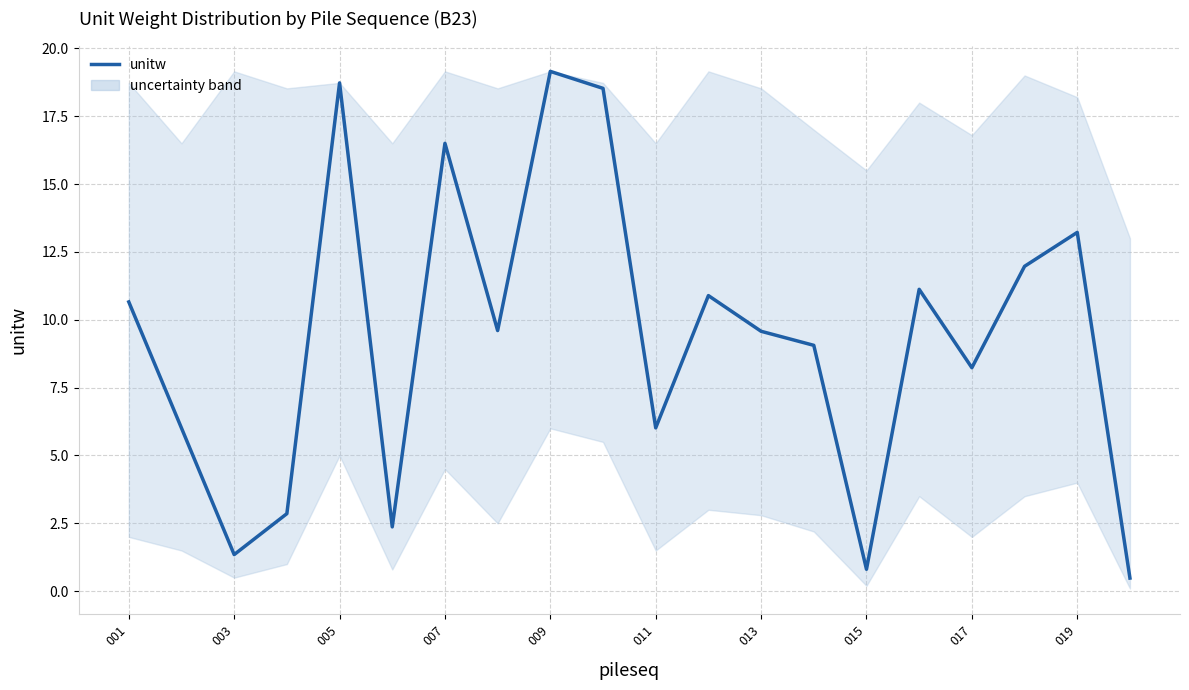

What is the minimum value shown in the chart?

0.5